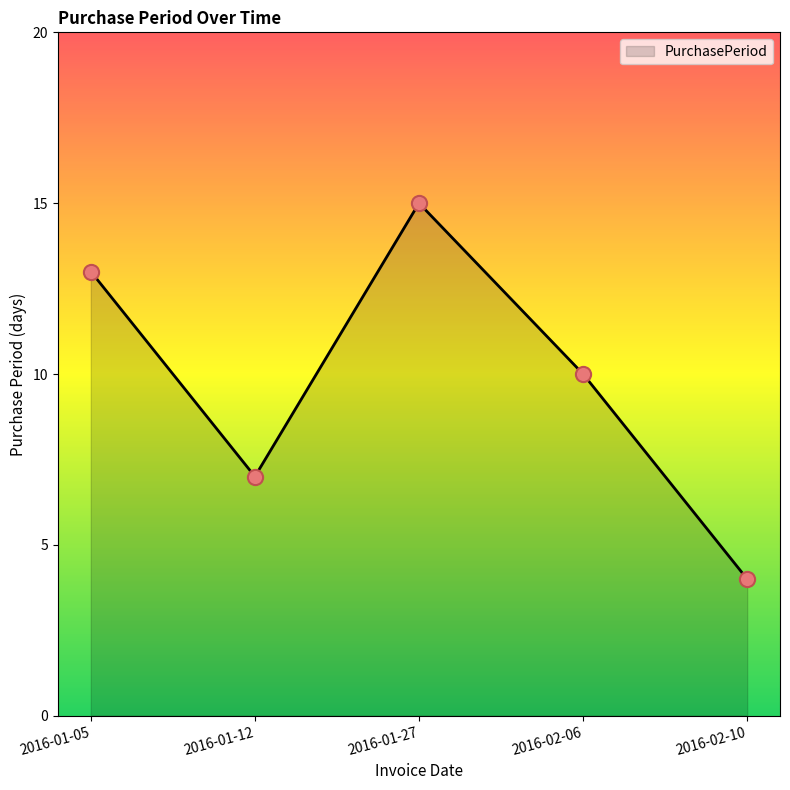

Between 2016-01-05 and 2016-02-10, which is larger?

2016-01-05